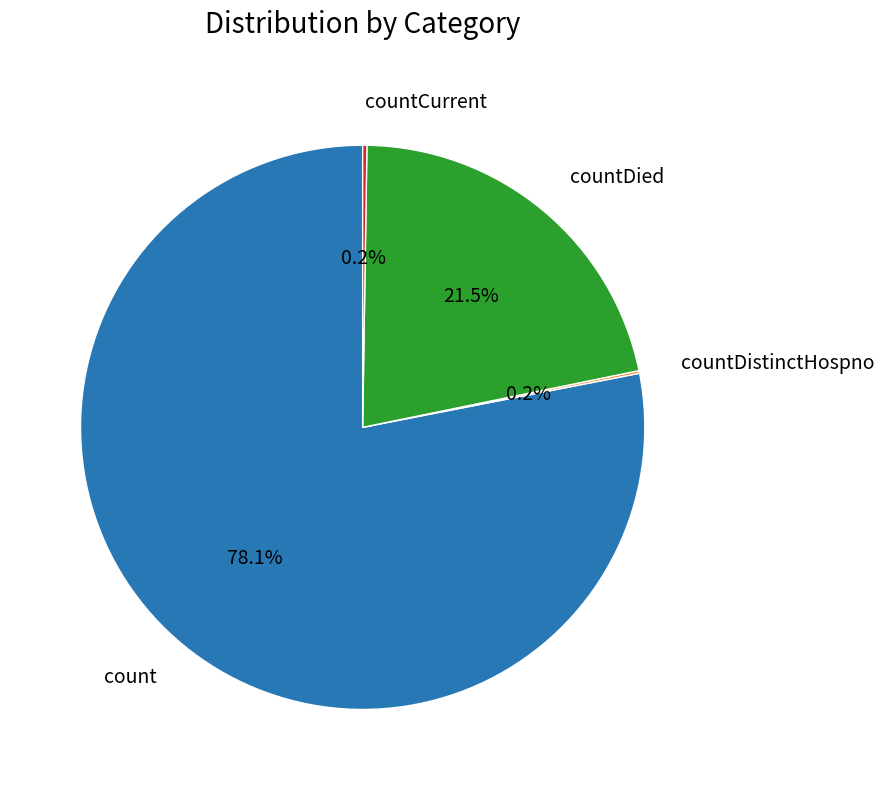

Does count account for over 50% of the chart?

Yes